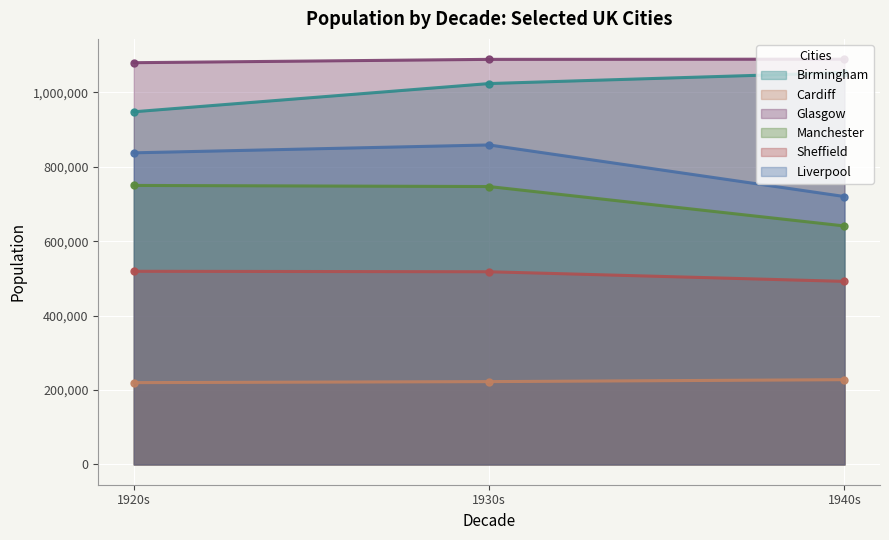

What is the average value of the Birmingham series?

1008297.0